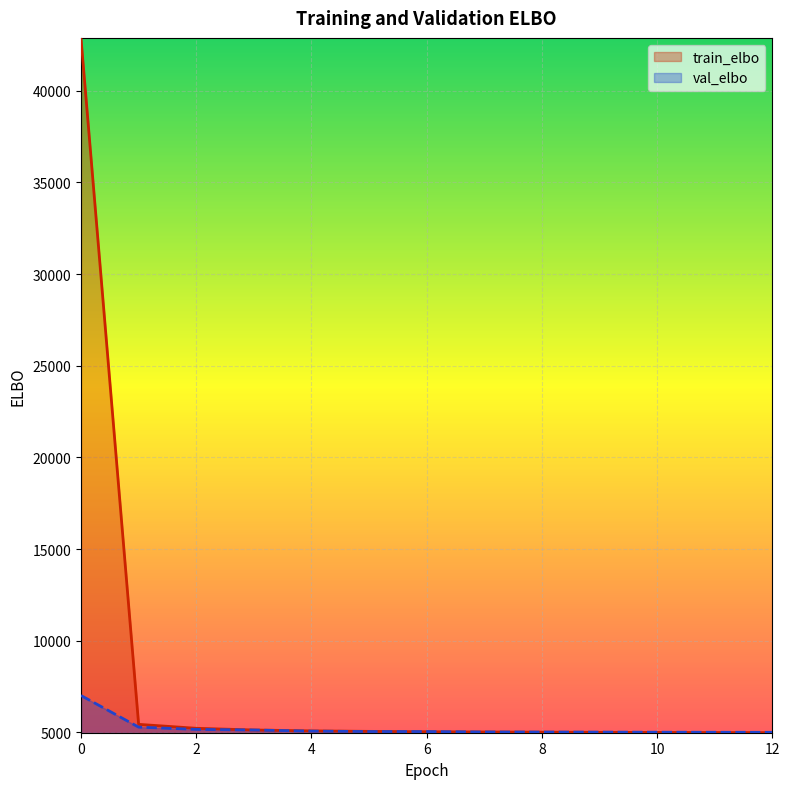

Count the number of data series in this chart.

2